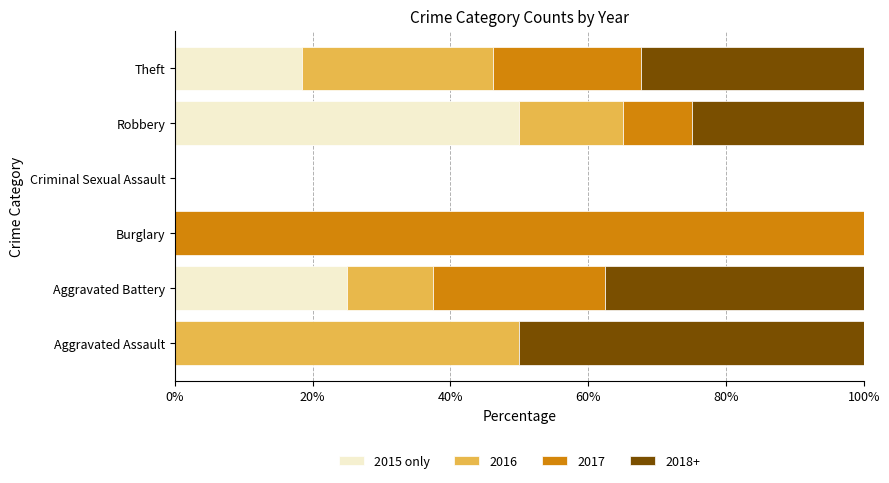

What is the sum of all 2015 only values?

93.5